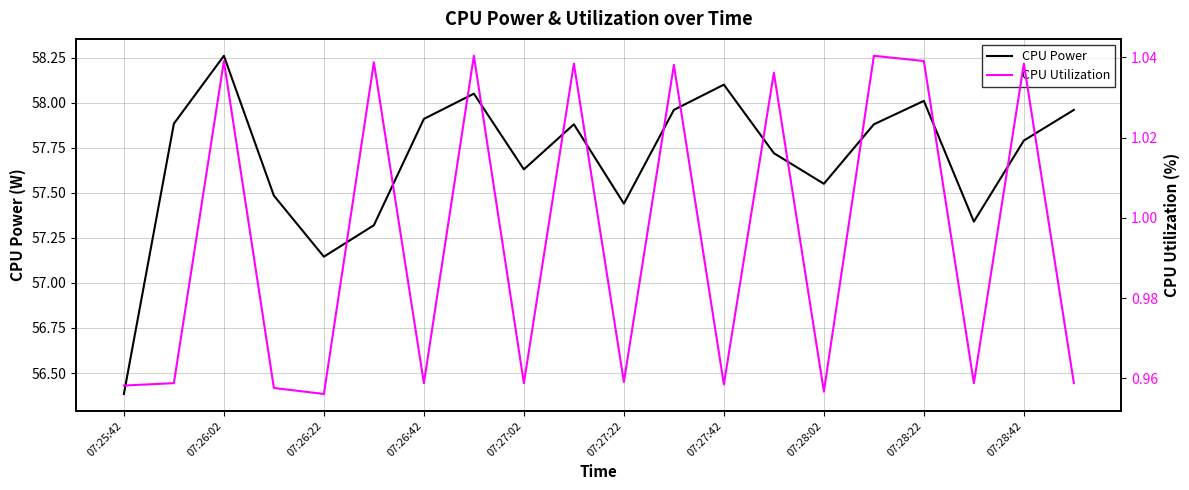

What is the lowest value of the CPU Power series?

56.4